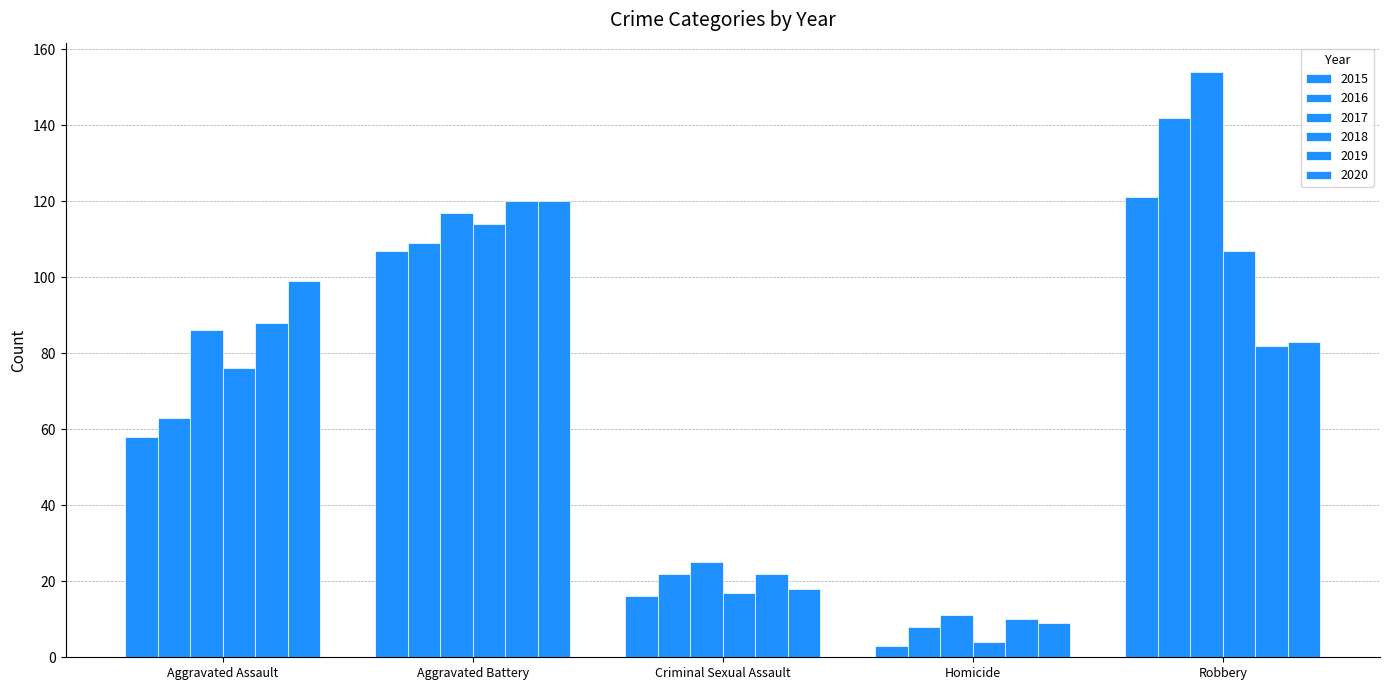

Are the bars horizontal?

No